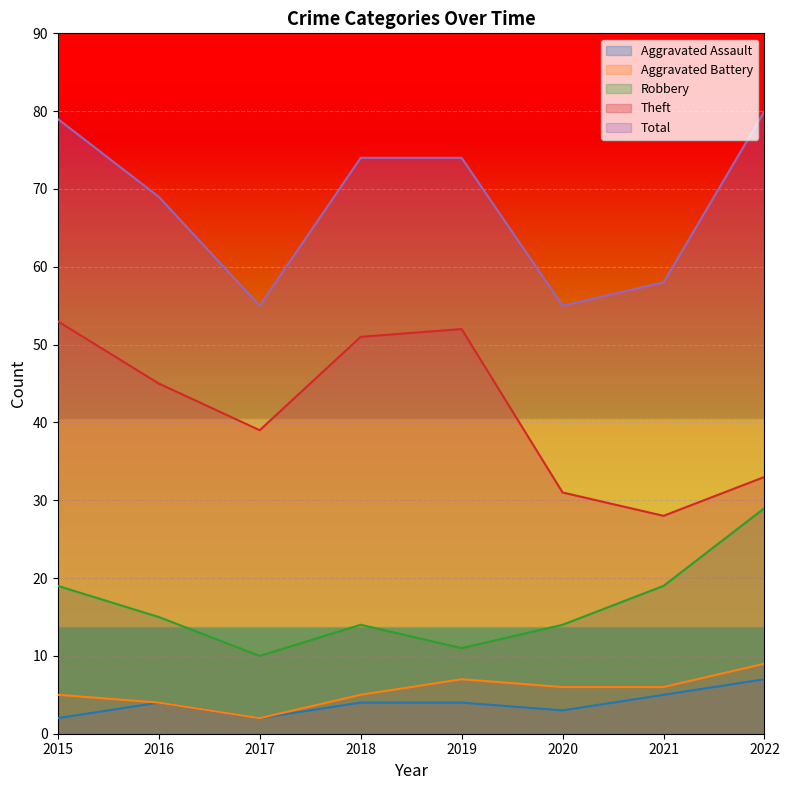

True or false: Theft has more than 0 points higher than both neighbors.

True